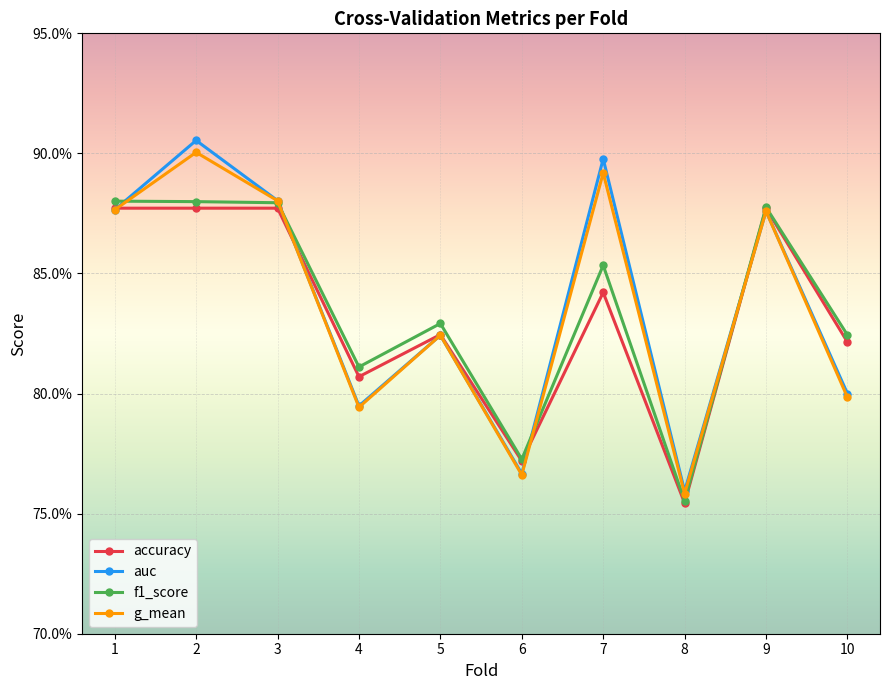

What are all the series names shown in the legend?

accuracy, auc, f1_score, g_mean